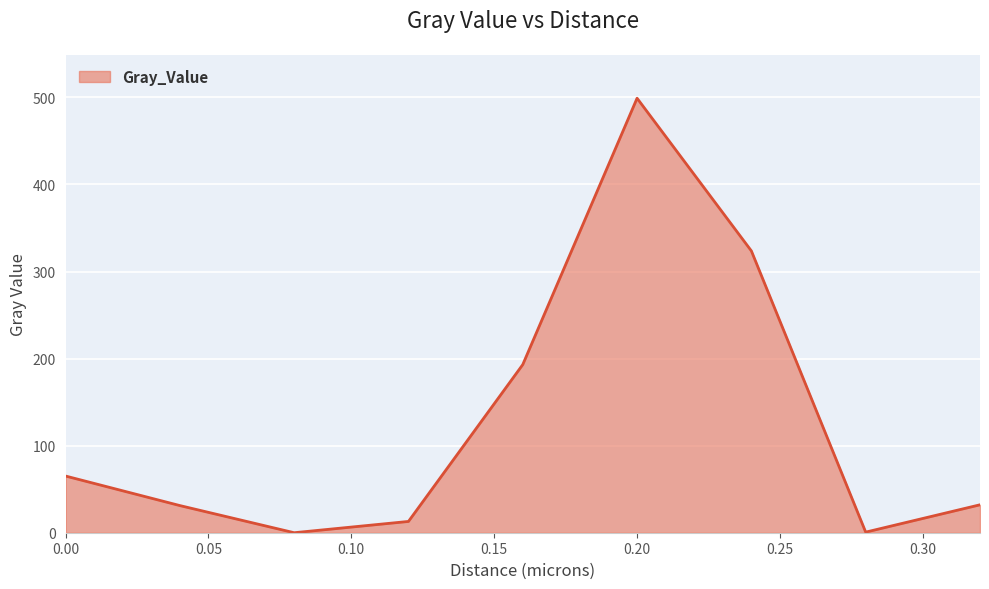

What is the sum of all values?

1157.8